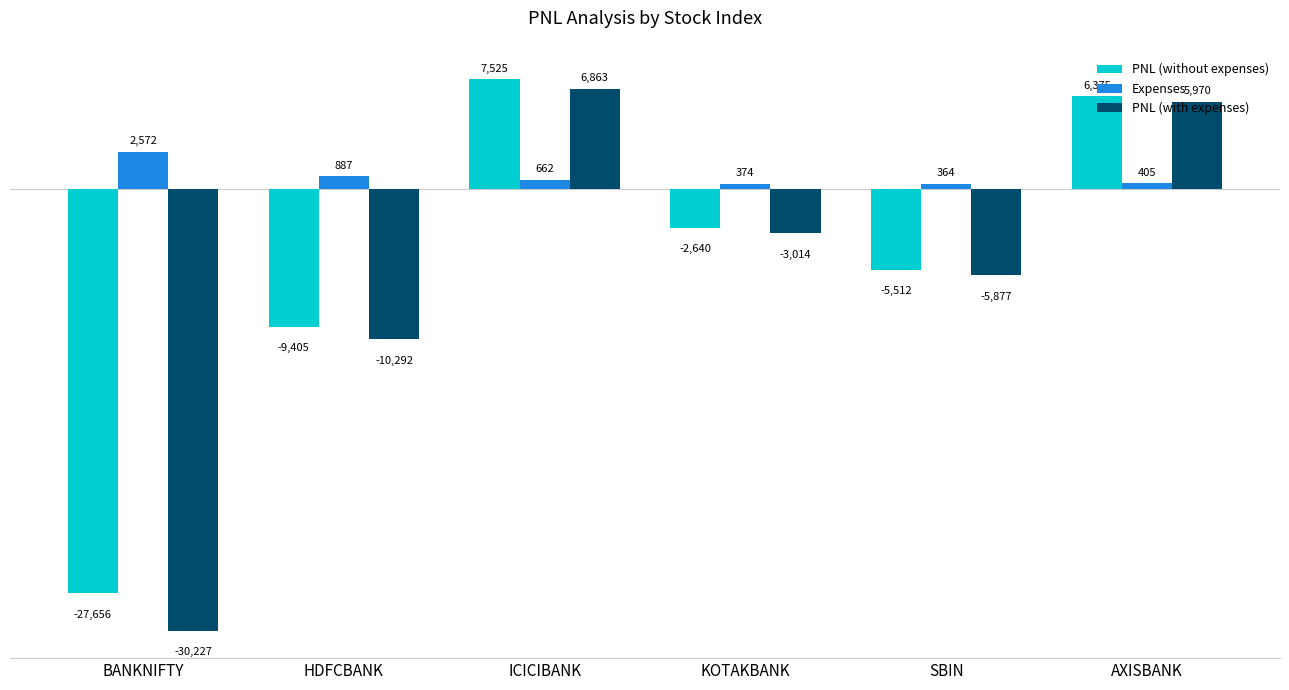

Is it true that Expenses equals 886.9 at HDFCBANK?

True